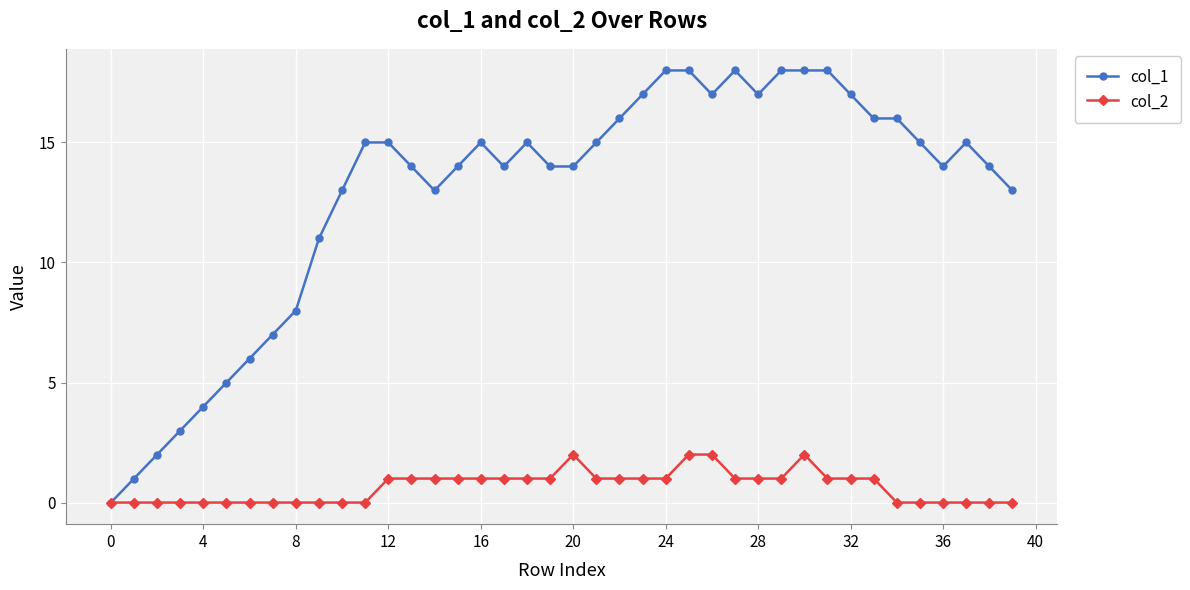

Which series has the largest range (max minus min)?

col_1